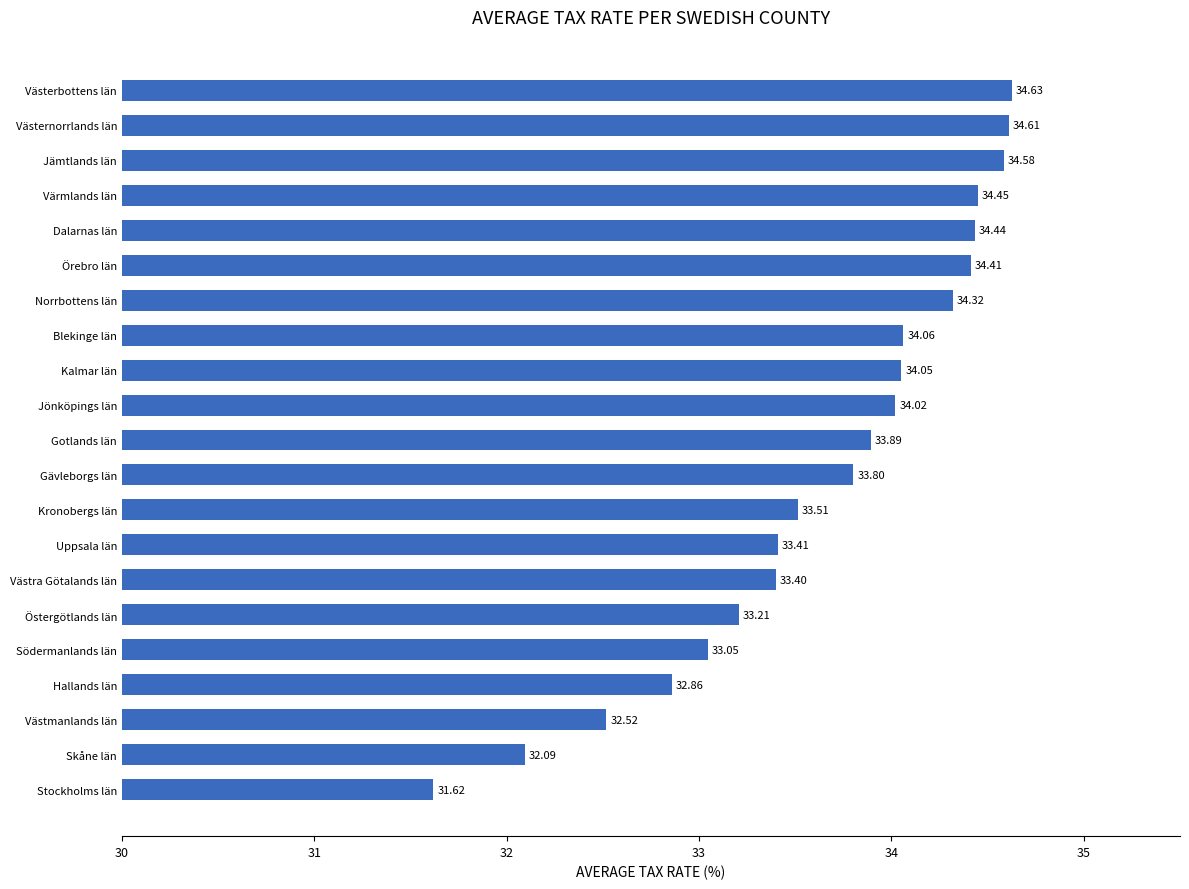

What is the difference between the second highest and second lowest values?

2.5